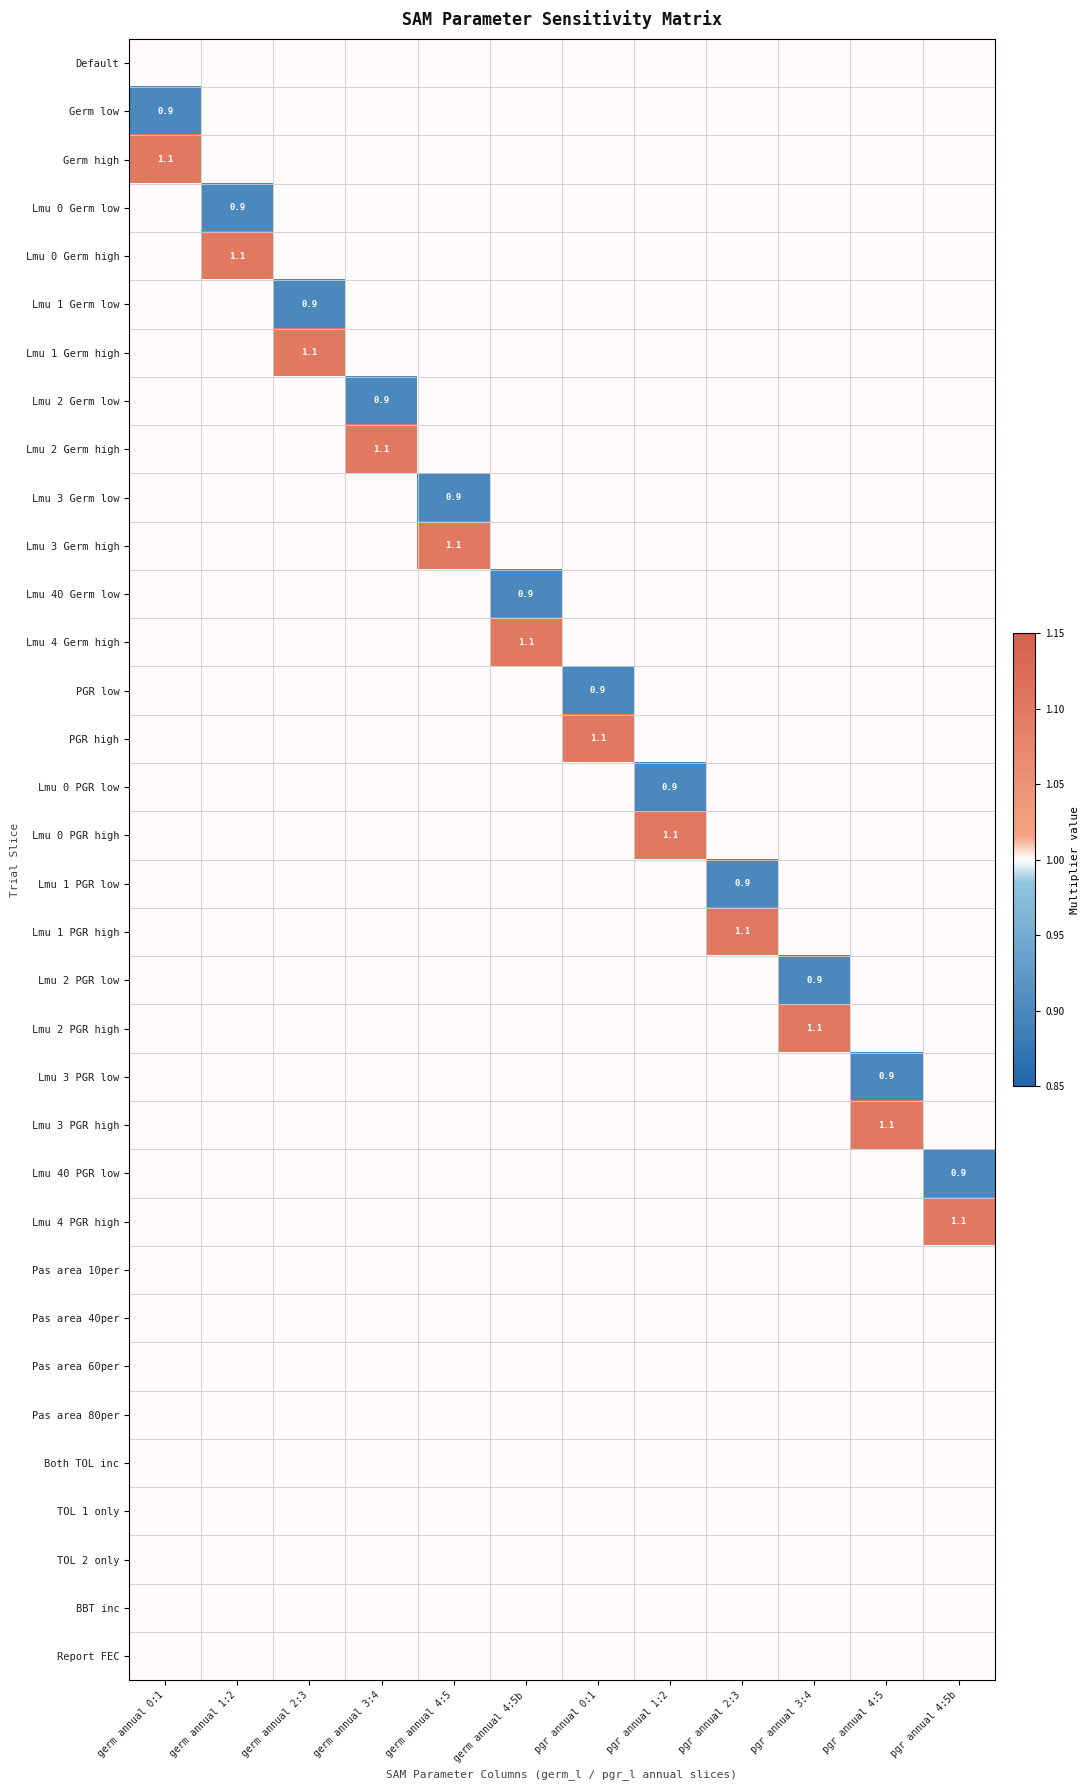

List the series in order of their peak value, lowest first.

Default, Germ low, Lmu 0 Germ low, Lmu 1 Germ low, Lmu 2 Germ low, Lmu 3 Germ low, Lmu 40 Germ low, PGR low, Lmu 0 PGR low, Lmu 1 PGR low, Lmu 2 PGR low, Lmu 3 PGR low, Lmu 40 PGR low, Pas area 10per, Pas area 40per, Pas area 60per, Pas area 80per, Both TOL inc, TOL 1 only, TOL 2 only, BBT inc, Report FEC, Germ high, Lmu 0 Germ high, Lmu 1 Germ high, Lmu 2 Germ high, Lmu 3 Germ high, Lmu 4 Germ high, PGR high, Lmu 0 PGR high, Lmu 1 PGR high, Lmu 2 PGR high, Lmu 3 PGR high, Lmu 4 PGR high